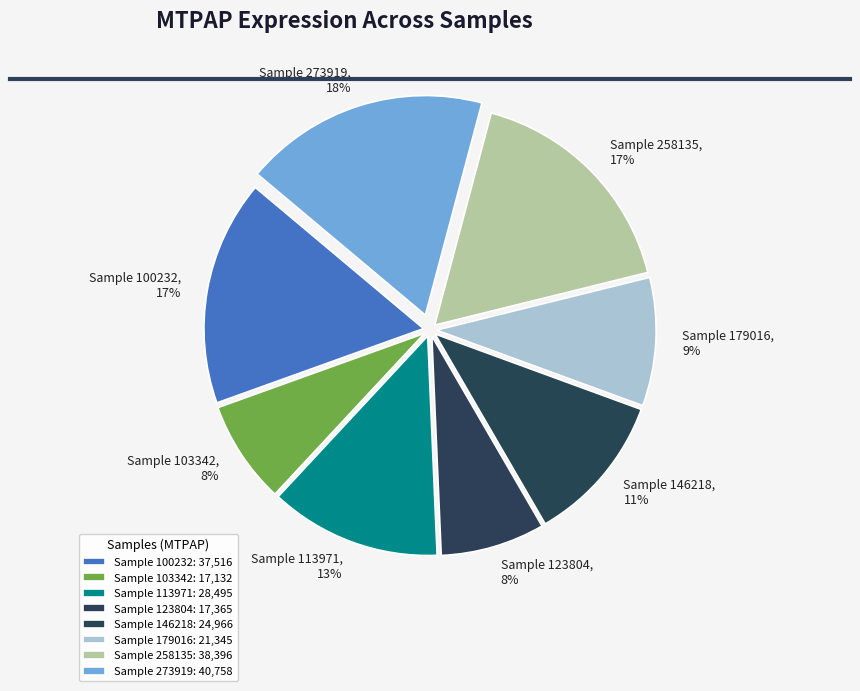

What percentage is the Sample 103342, 8% slice, to the nearest percent?

8%